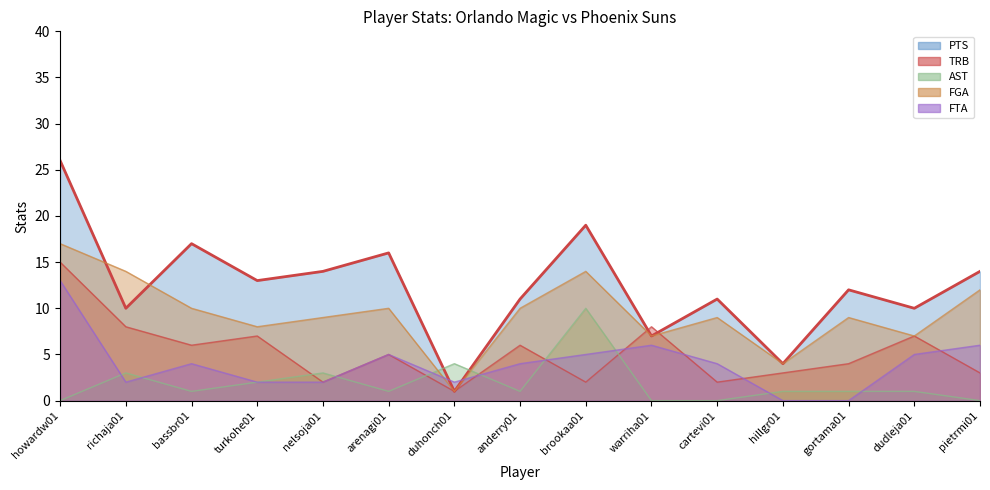

Which series has the largest total across all categories?

PTS line